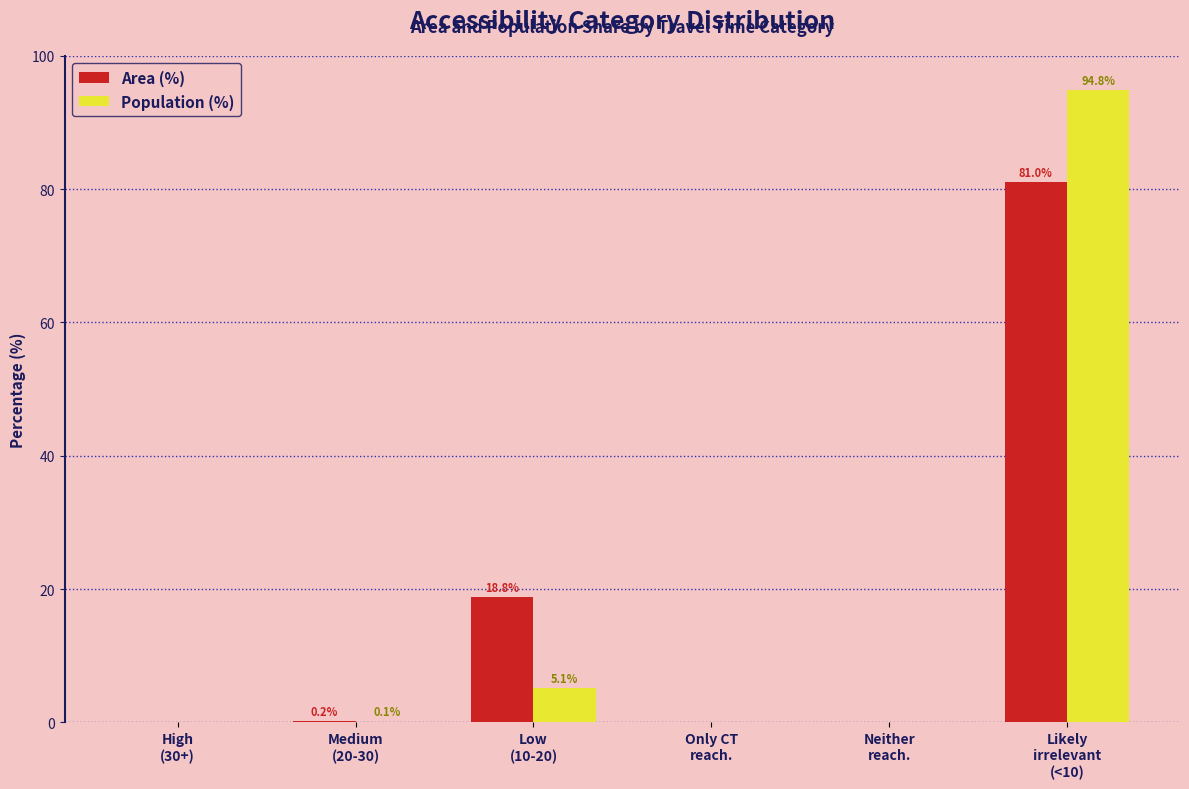

Reading left to right, transcribe all the data shown in this chart.

Area (%): High
(30+)=0.0	Medium
(20-30)=0.2	Low
(10-20)=18.8	Only CT
reach.=0.0	Neither
reach.=0.0	Likely
irrelevant
(<10)=81.0
Population (%): High
(30+)=0.0	Medium
(20-30)=0.1	Low
(10-20)=5.1	Only CT
reach.=0.0	Neither
reach.=0.0	Likely
irrelevant
(<10)=94.8